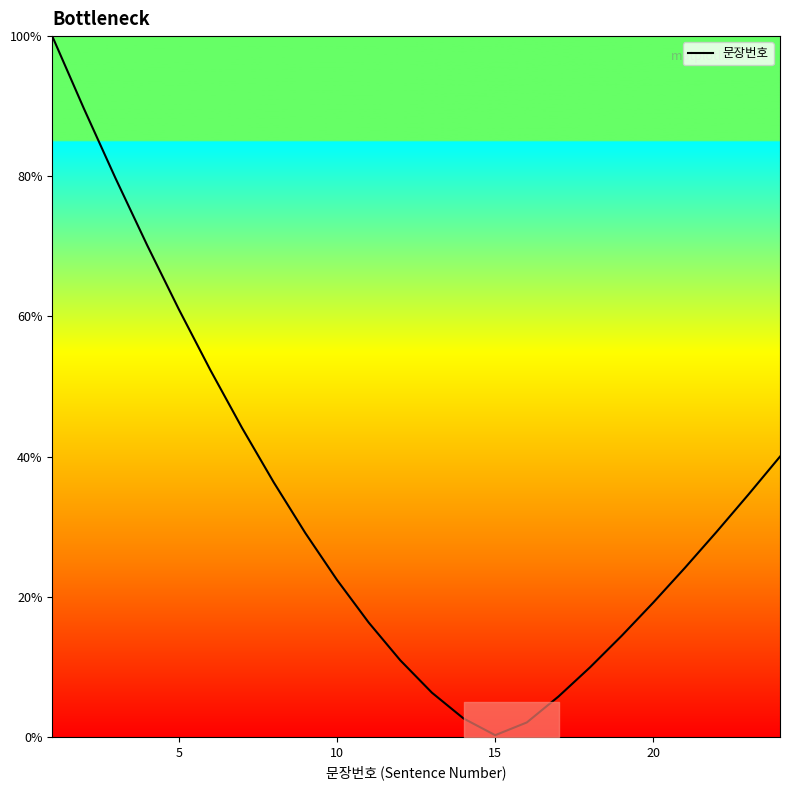

How many categories are shown in the chart?

24